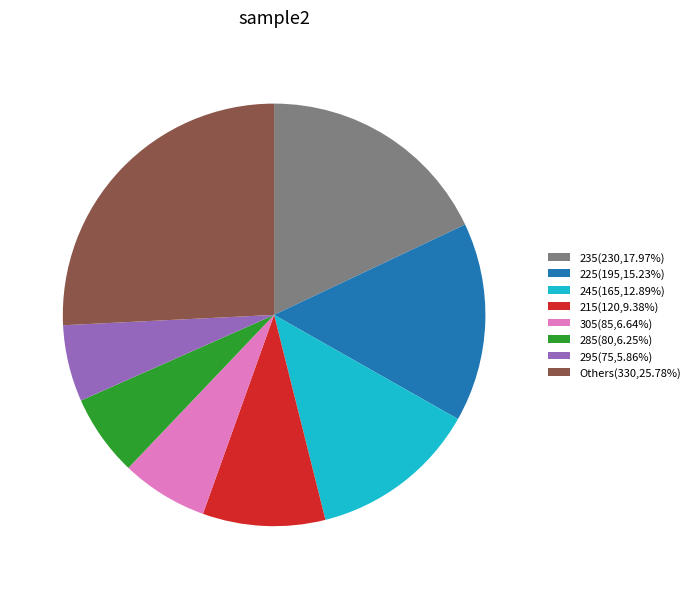

How many segments does this pie chart have?

8